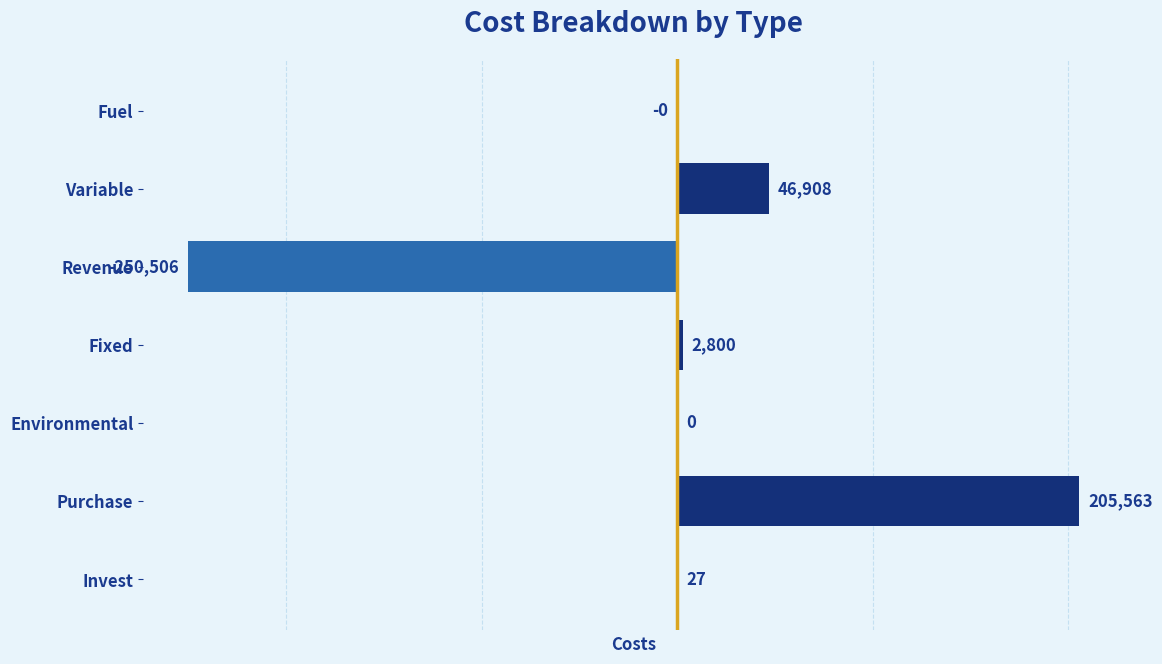

Does the chart contain stacked bars?

No